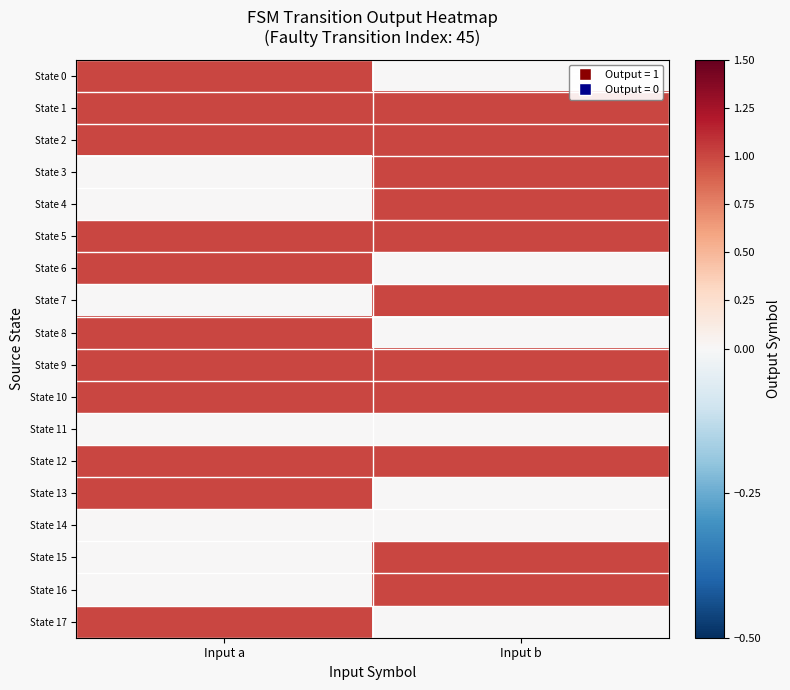

Reading right to left, transcribe all the data shown in this chart.

State 0: Input b=0	Input a=1
State 1: Input b=1	Input a=1
State 2: Input b=1	Input a=1
State 3: Input b=1	Input a=0
State 4: Input b=1	Input a=0
State 5: Input b=1	Input a=1
State 6: Input b=0	Input a=1
State 7: Input b=1	Input a=0
State 8: Input b=0	Input a=1
State 9: Input b=1	Input a=1
State 10: Input b=1	Input a=1
State 11: Input b=0	Input a=0
State 12: Input b=1	Input a=1
State 13: Input b=0	Input a=1
State 14: Input b=0	Input a=0
State 15: Input b=1	Input a=0
State 16: Input b=1	Input a=0
State 17: Input b=0	Input a=1